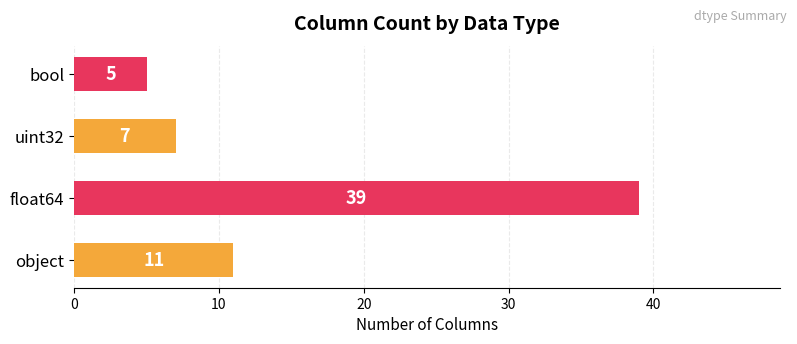

The chart shows a value of 11 at object. True or false?

True